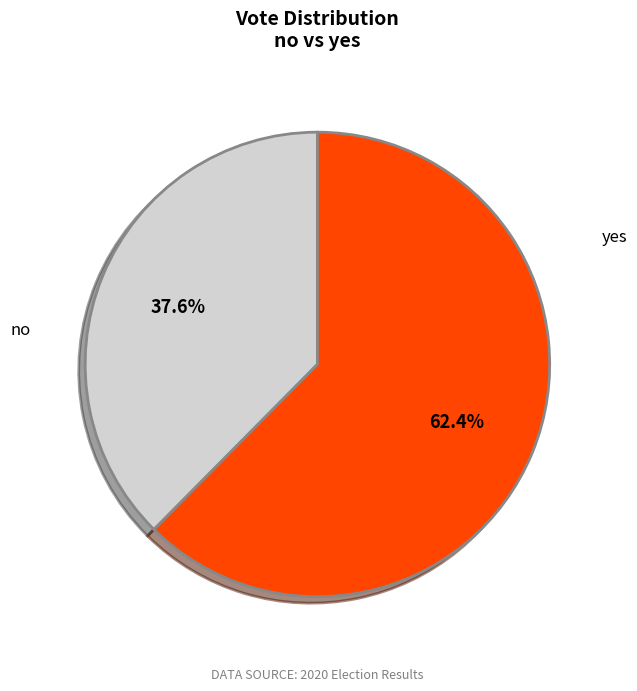

Approximately how many times larger is the value at yes compared to no?

1.7